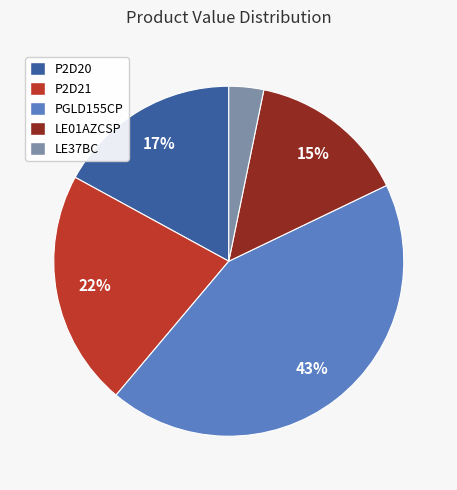

True or false: P2D21 accounts for 22% of the total.

True